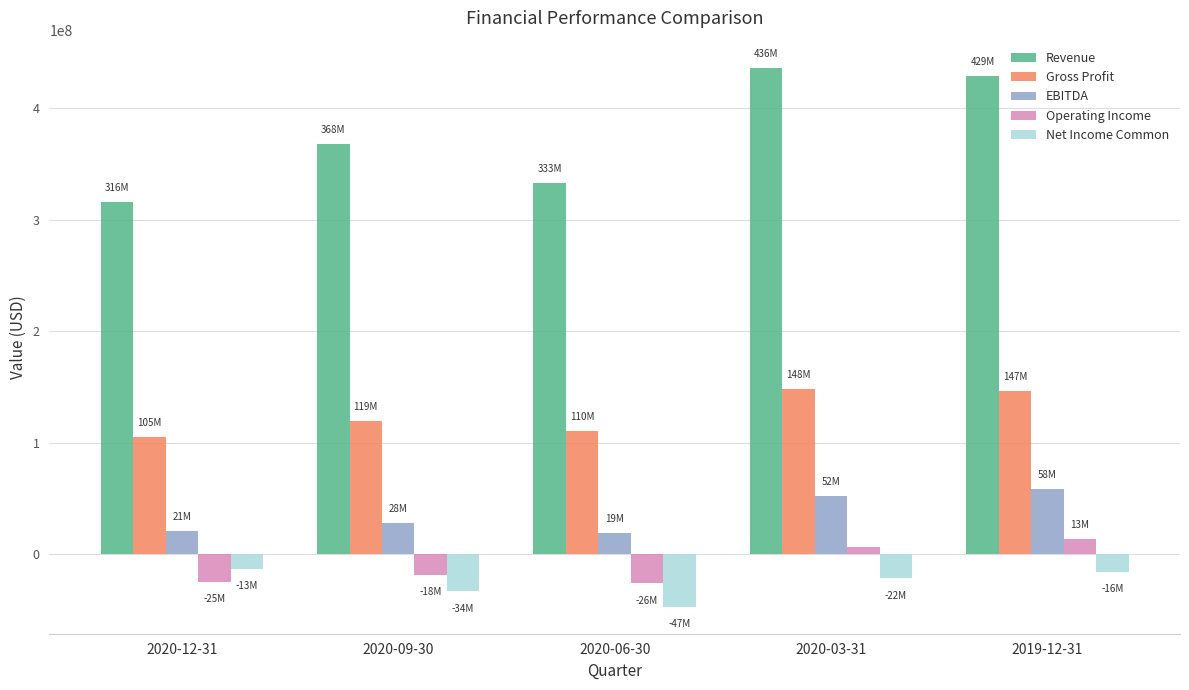

How many bars are there in total?

25